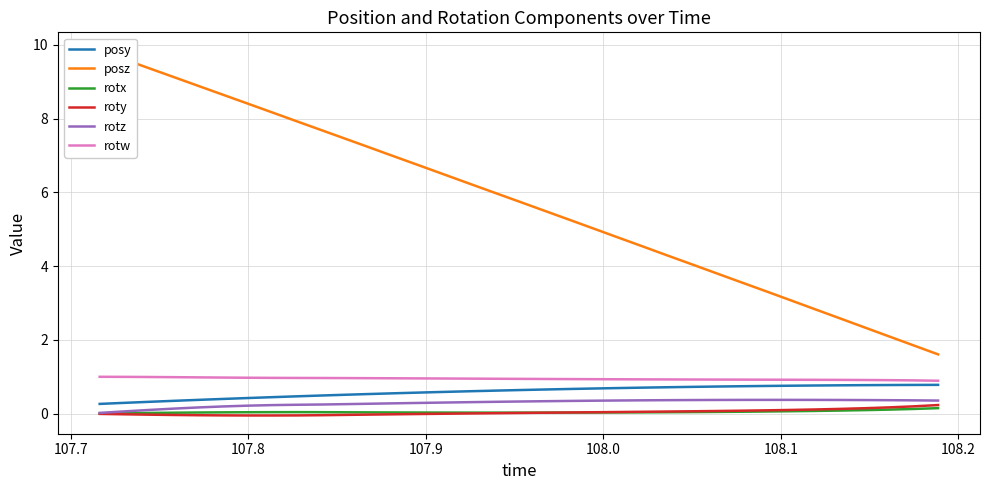

True or false: rotw and posz cross at least once.

False